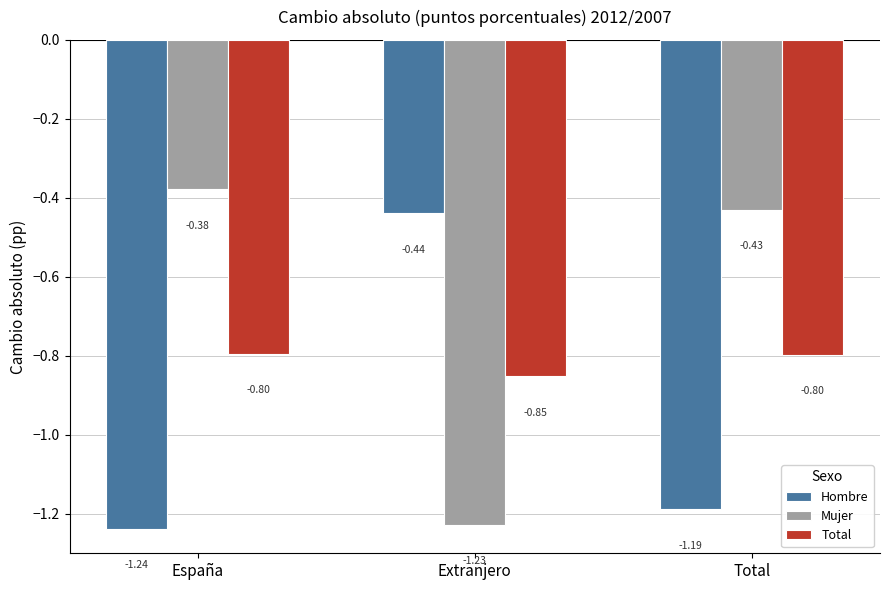

What is the value of the Total bar at the 3rd from the left?

-0.8